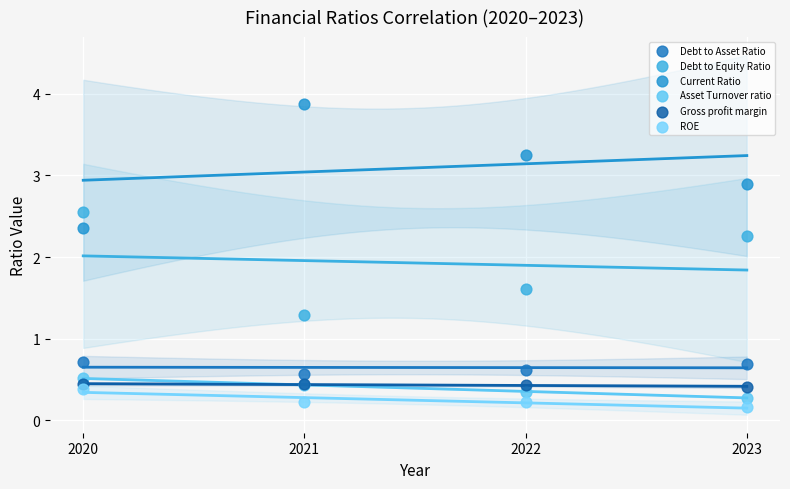

Which series has the widest spread of Y values?

Current Ratio